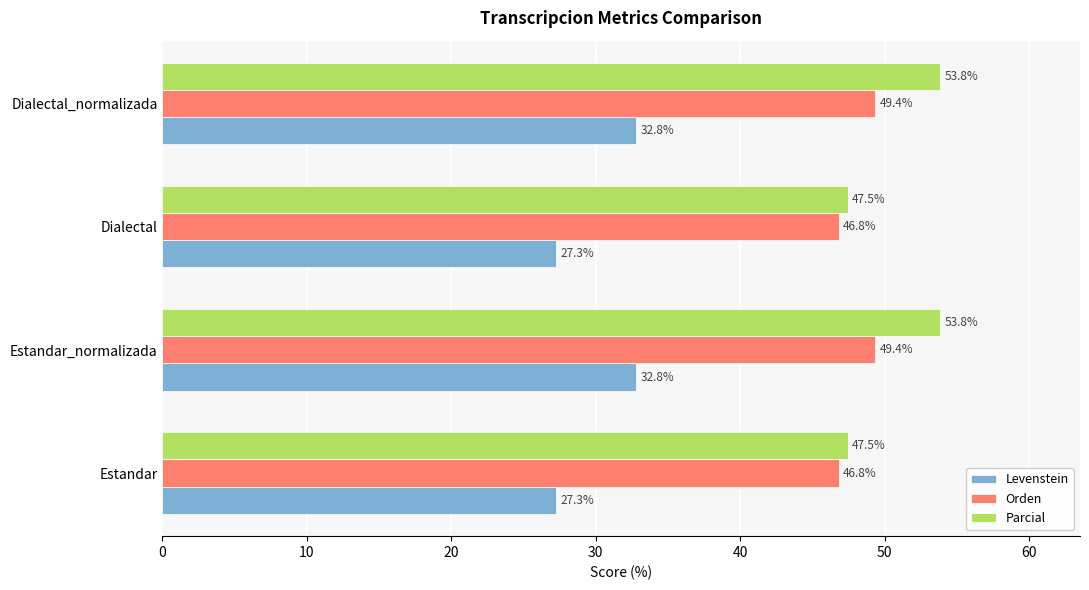

What is the sum of all Orden values?

192.4